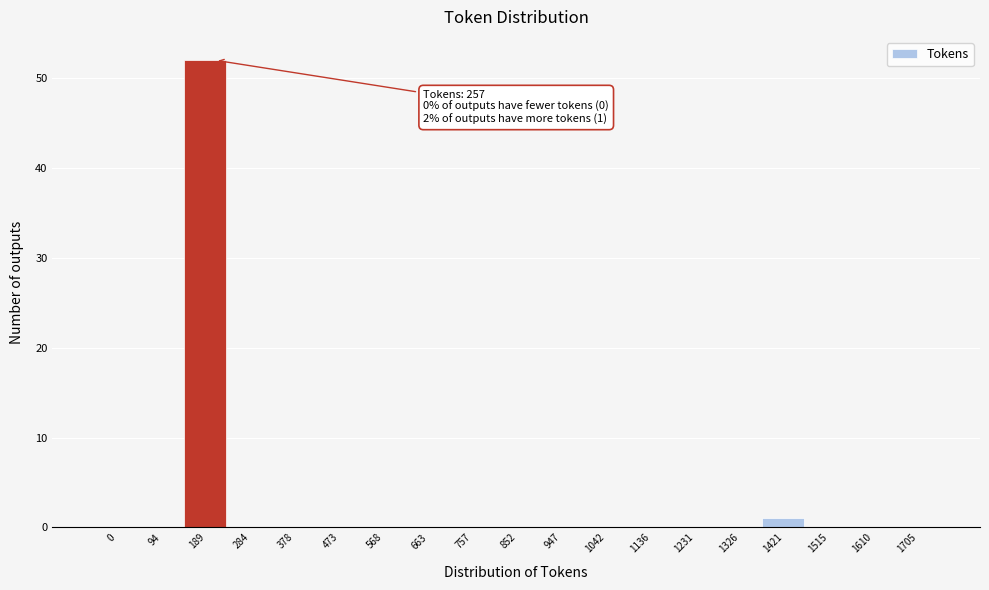

Reading left to right, transcribe all the data shown in this chart.

0=0	94=0	189=52	284=0	378=0	473=0	568=0	663=0	757=0	852=0	947=0	1042=0	1136=0	1231=0	1326=0	1421=1	1515=0	1610=0	1705=0